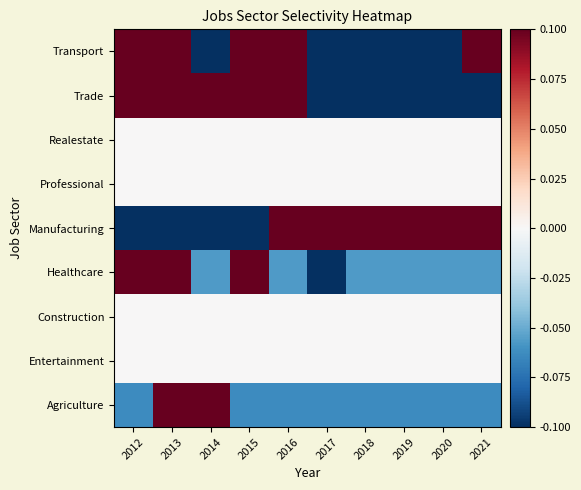

Between 2015 and 2020, which series saw the biggest shift?

Manufacturing